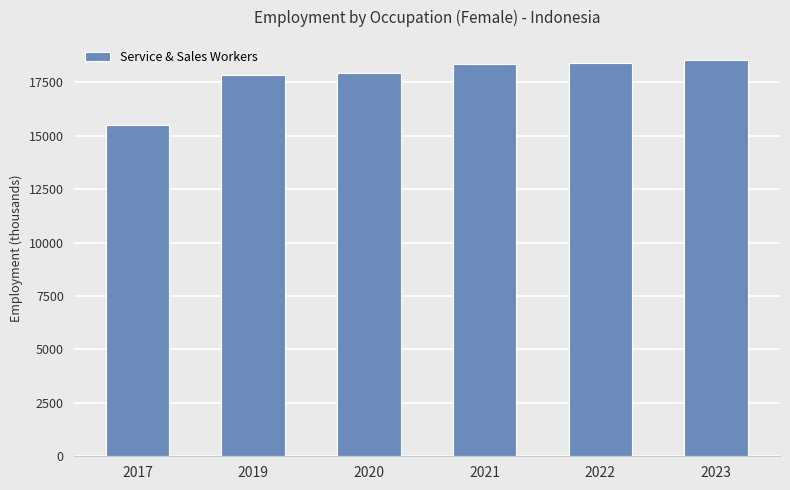

What is the smallest value displayed?

15493.5